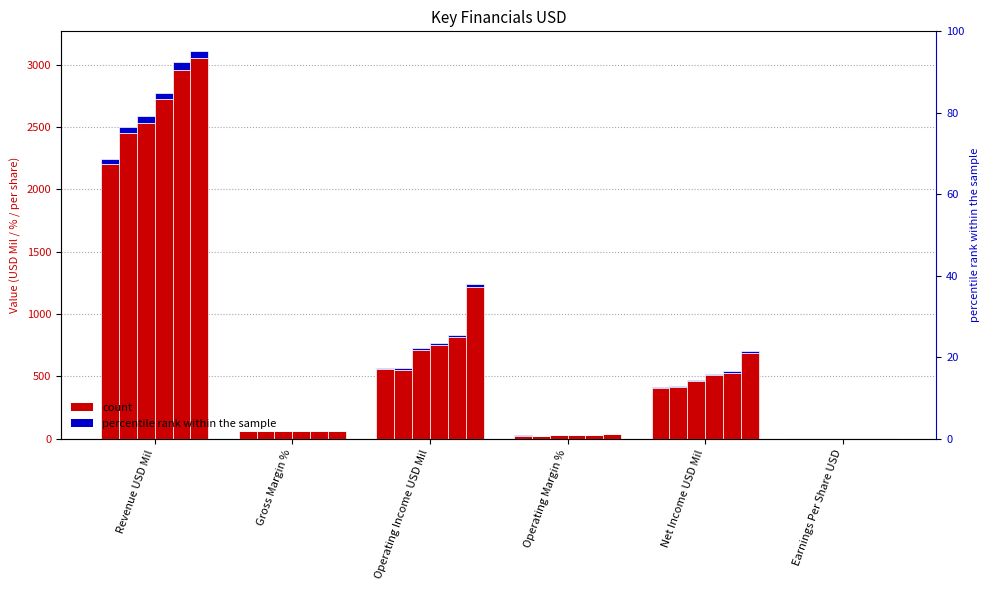

Rank the categories by 2007 value from lowest to highest.

Earnings Per Share USD, Operating Margin %, Gross Margin %, Net Income USD Mil, Operating Income USD Mil, Revenue USD Mil